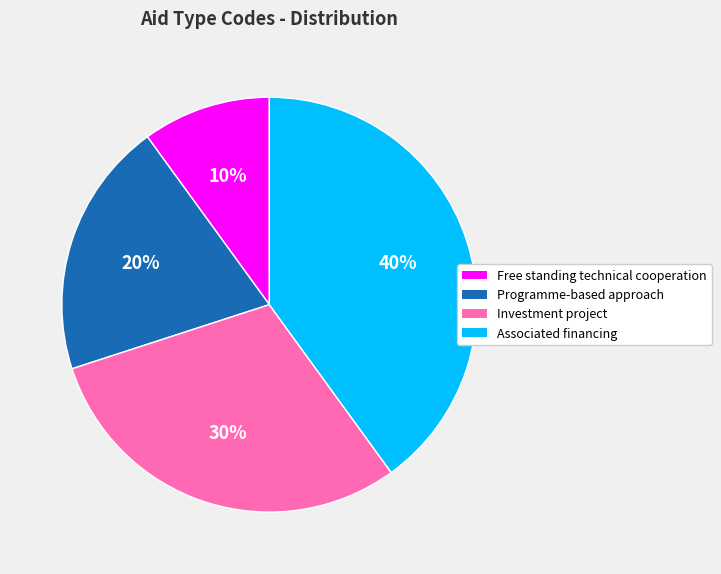

What is the smallest slice in the pie chart?

Free standing technical cooperation